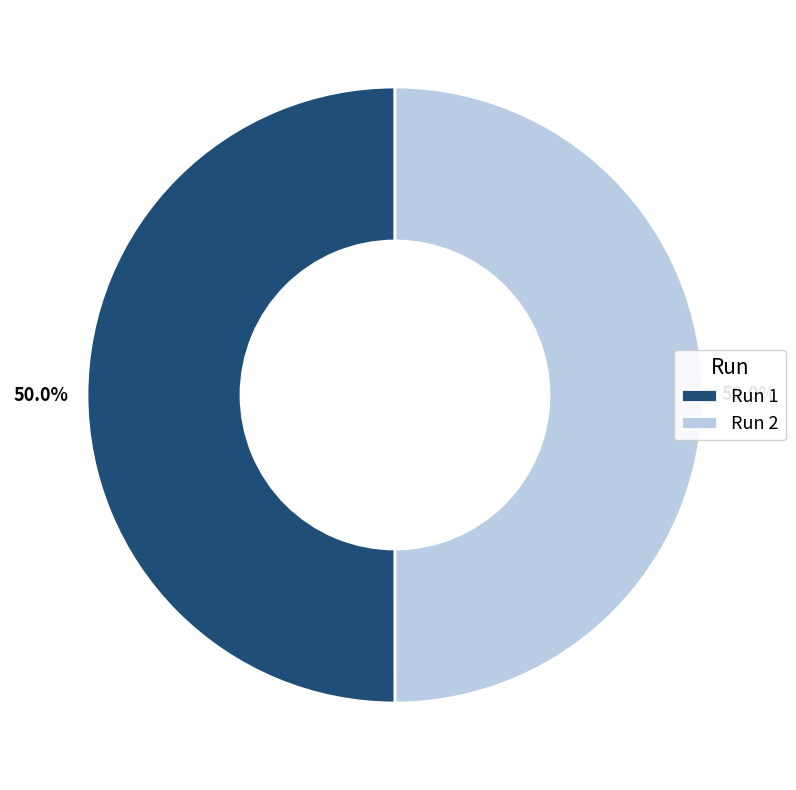

To the nearest percent, what portion does Run 1 represent?

50%